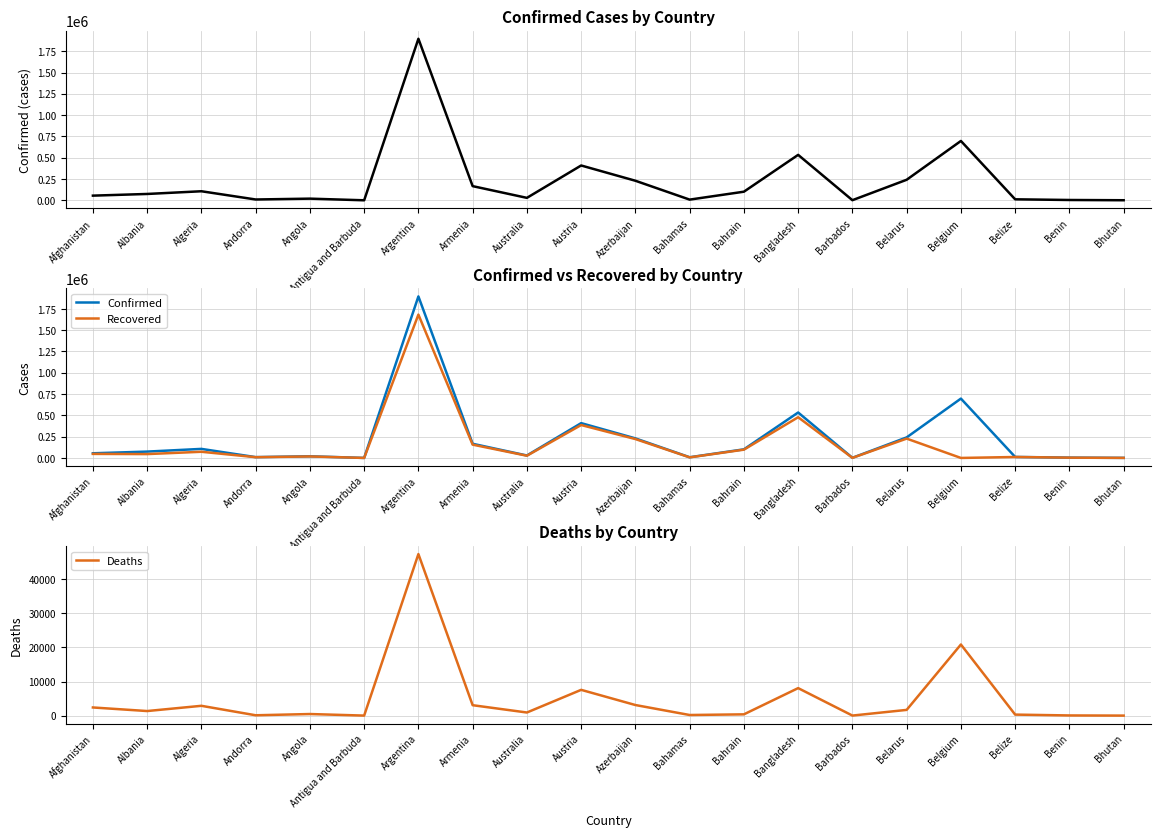

What is the label of the 13th point from the left?

Bahrain